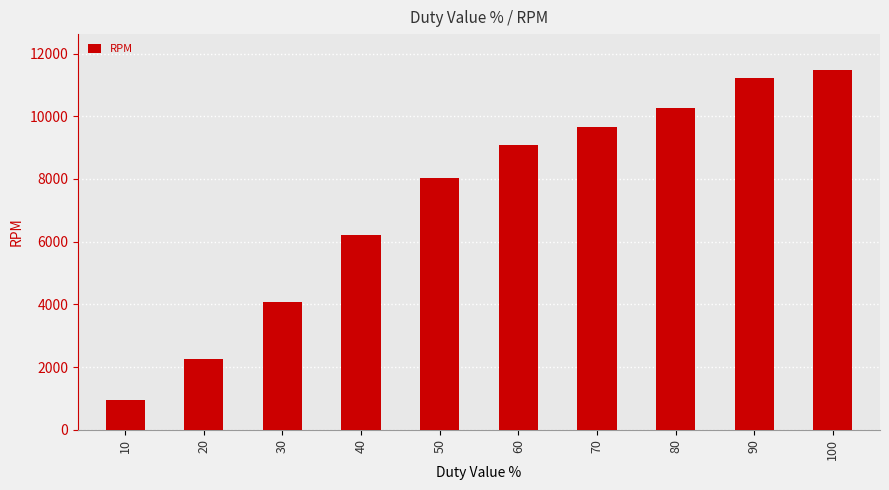

True or false: the data shows 1459 at 30.

False